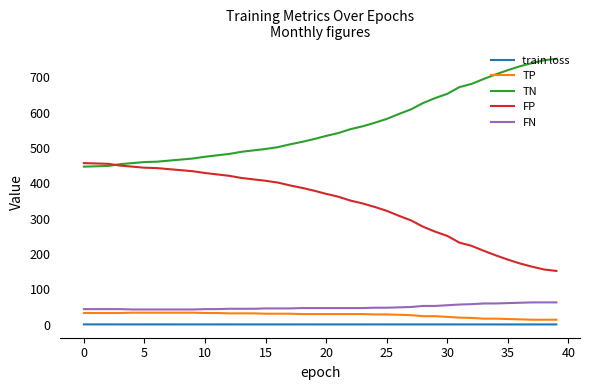

Which series has the largest total across all categories?

TN